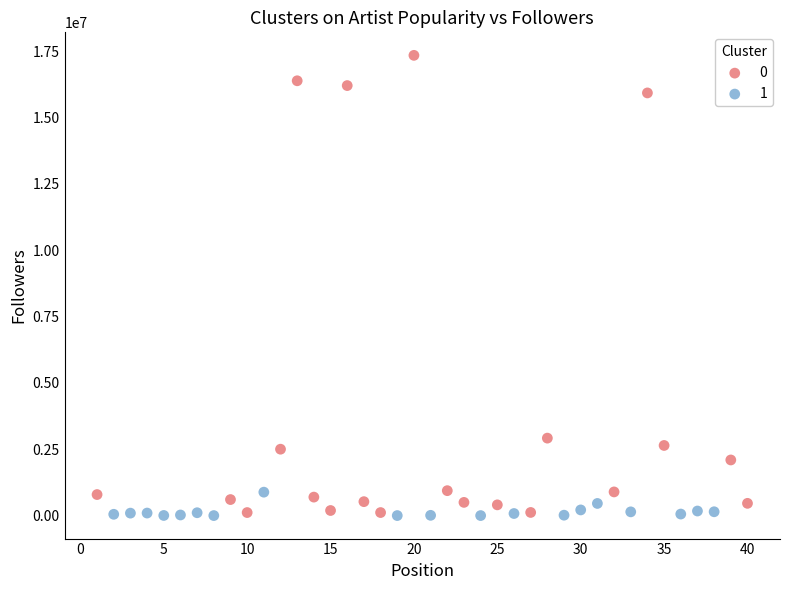

What are all the series names shown in the legend?

0, 1